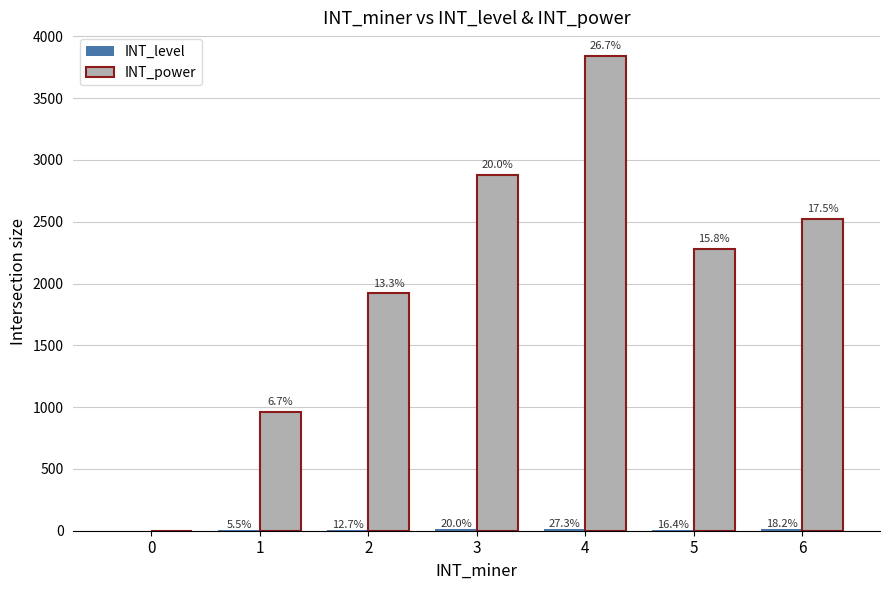

What is the sum of all INT_level values?

55